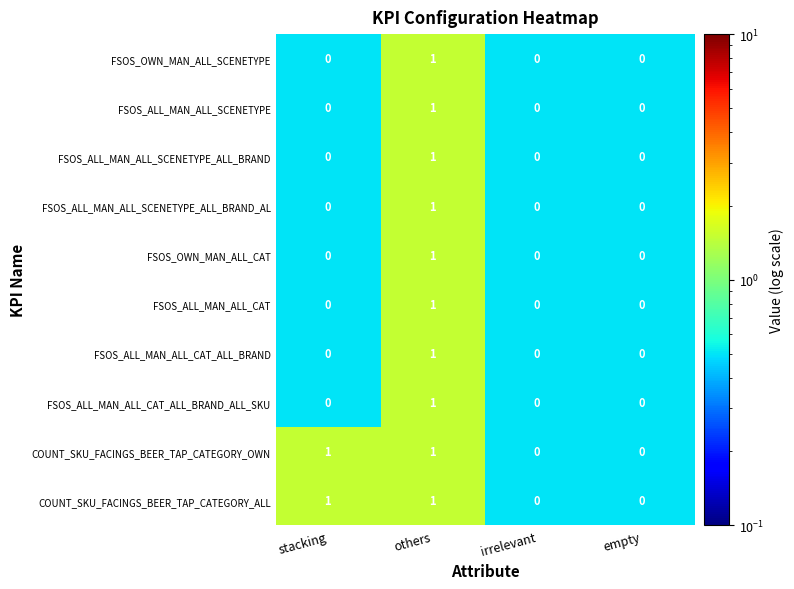

Count the FSOS_ALL_MAN_ALL_SCENETYPE_ALL_BRAND values in the range 0 to 1.

4